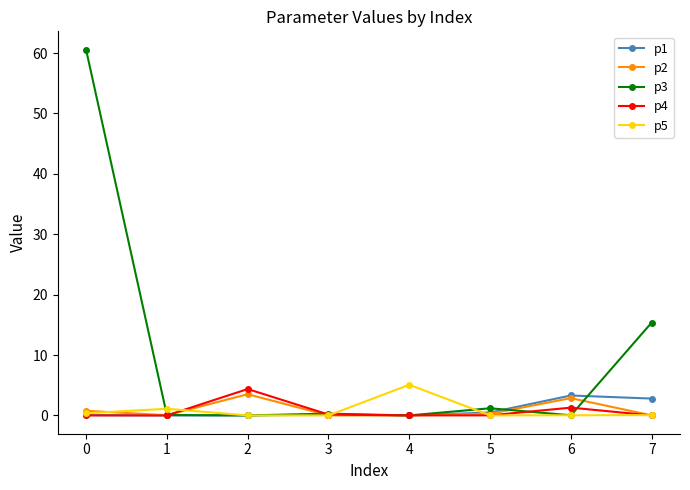

Is the value of p2 at 3 greater than the value of p3 at 0?

No